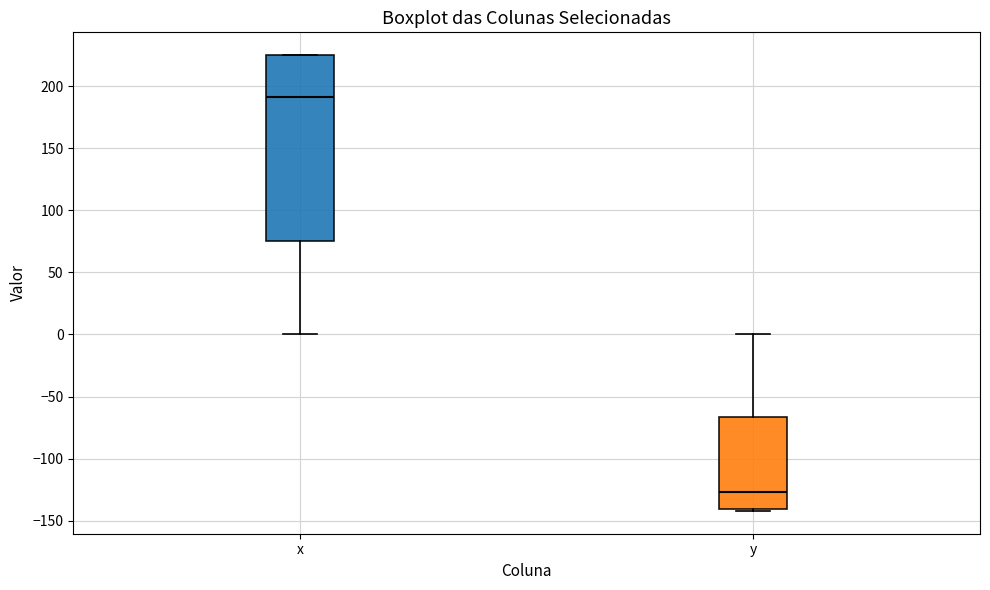

Reading left to right, transcribe this box plot: for each box, give where its median line is, the range the box spans, and where its two whiskers end, as read against the y-axis. The values are not printed on the chart, so give them approximately, as read against the axis.

x: median 190, box 75 to 225, whiskers 0 to 225
y: median -125, box -140 to -65, whiskers -140 (just below the box's lower edge) to 0